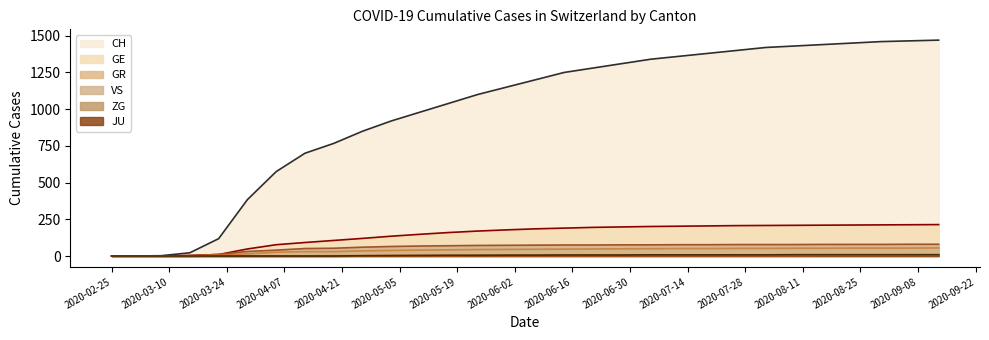

True or false: GR has more than 1 interior local peaks.

False